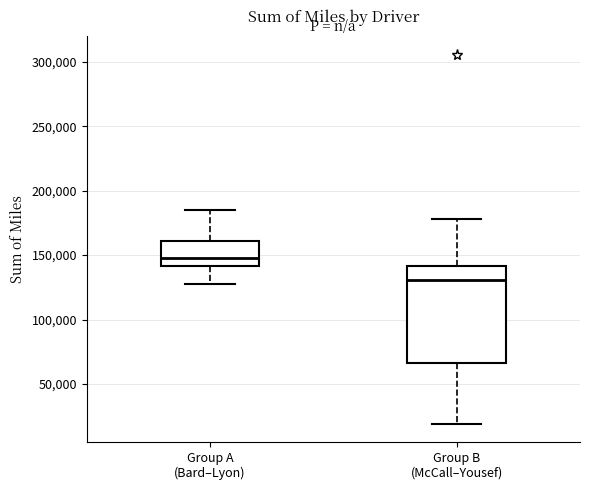

Reading left to right, read every box against the y-axis: the position of its median line, the range the box covers, and the ends of its whiskers. The values are not printed on the chart, so give them approximately, as read against the axis.

Group A (Bard–Lyon): median 150000, box 140000 to 160000, whiskers 130000 to 185000
Group B (McCall–Yousef): median 130000, box 65000 to 140000, whiskers 20000 to 180000